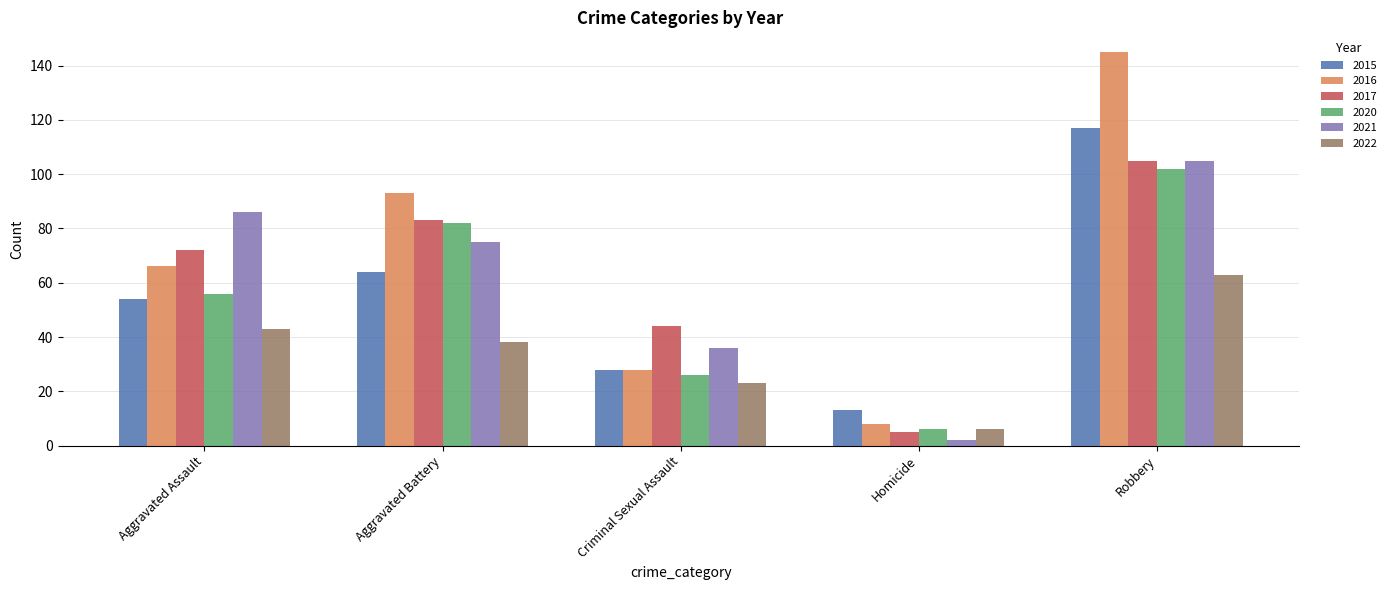

What is the label of the 1st bar from the left?

Aggravated Assault